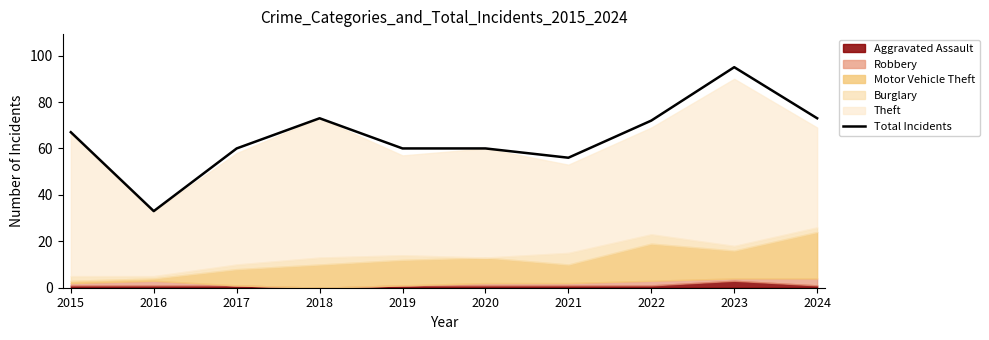

Approximately how many times larger is the value at 2022 compared to 2019?

1.2